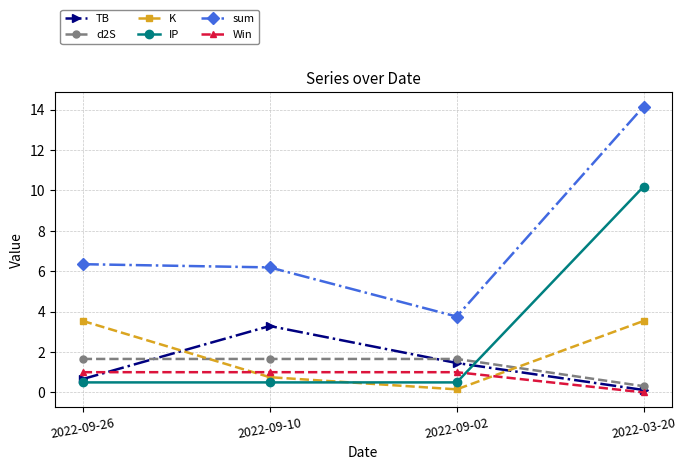

What is the difference between the maximum and second lowest values in the K series?

2.8